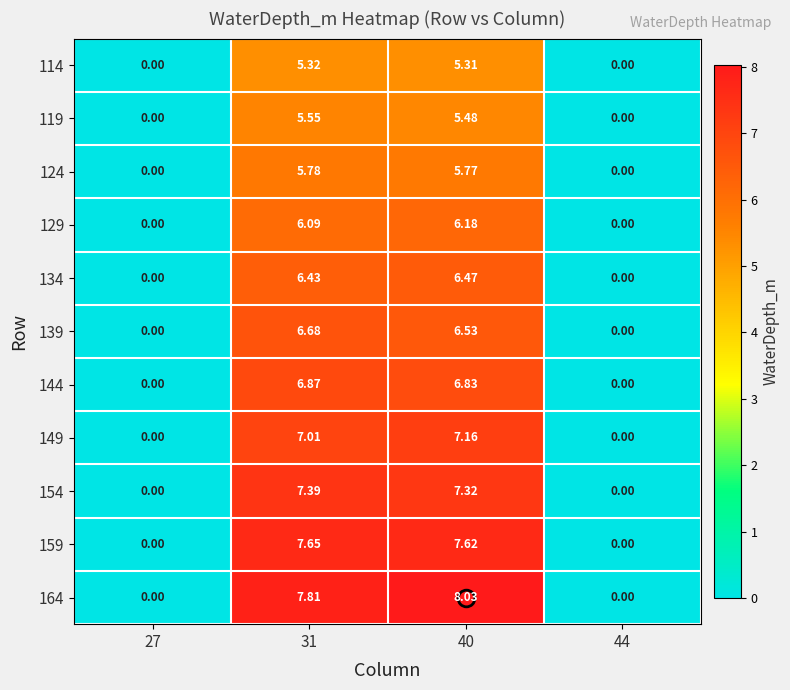

Is the value of 144 at 31 greater than the value of 139 at 44?

Yes